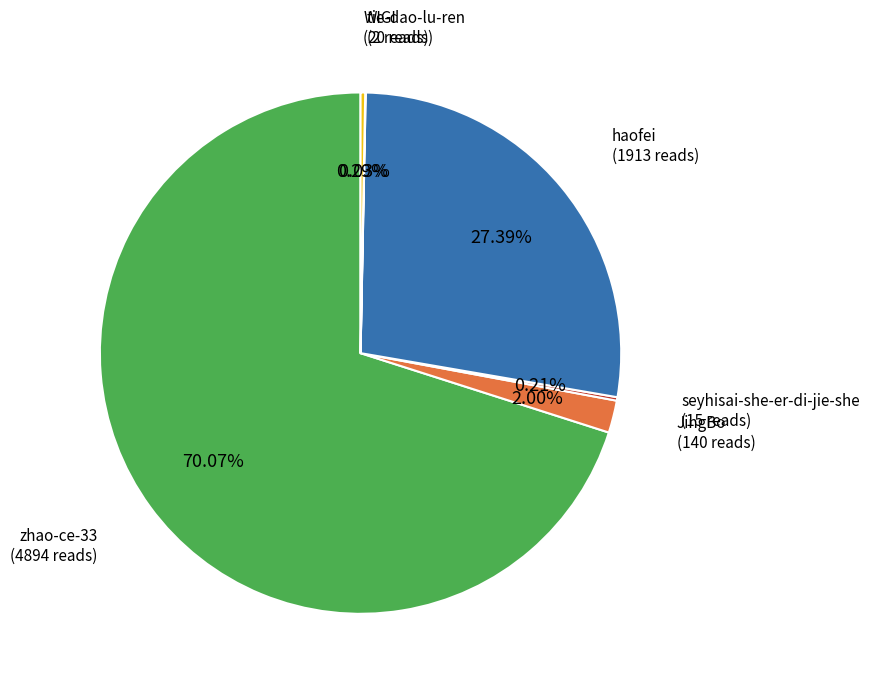

Is there any slice that represents more than half of the pie?

Yes